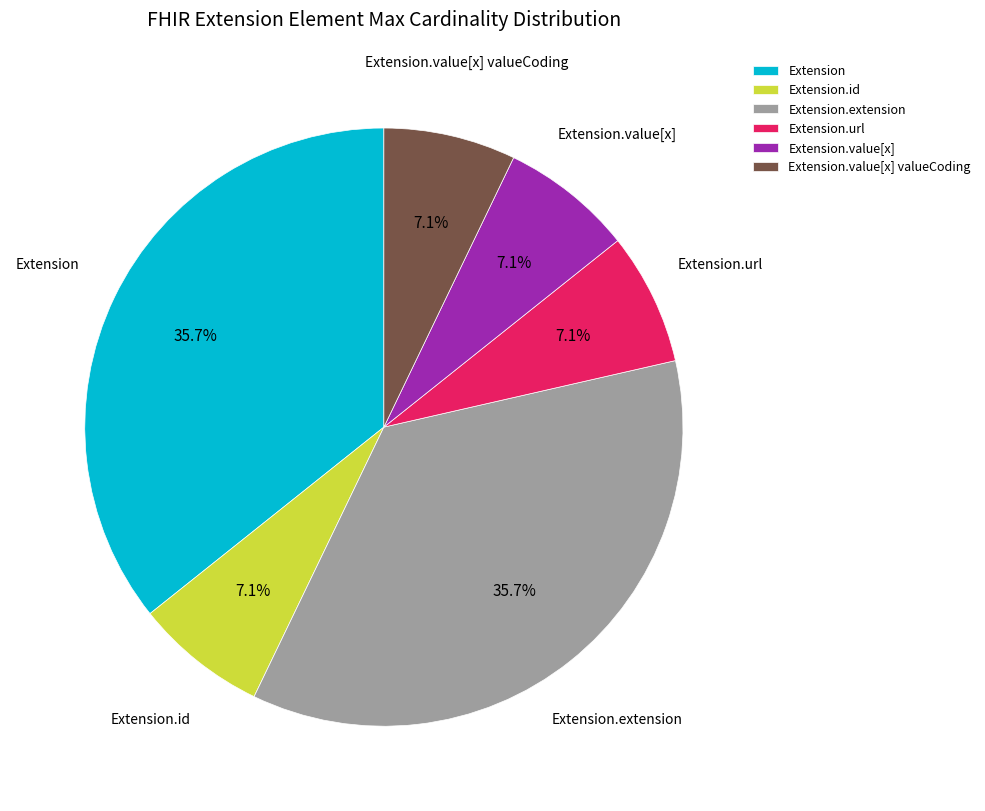

How many segments does this pie chart have?

6